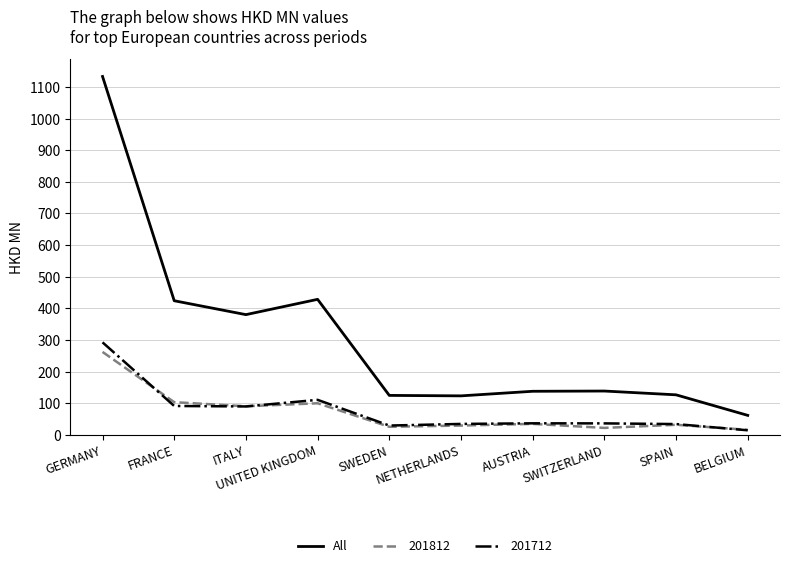

True or false: 201712 and All intersect in this chart.

False